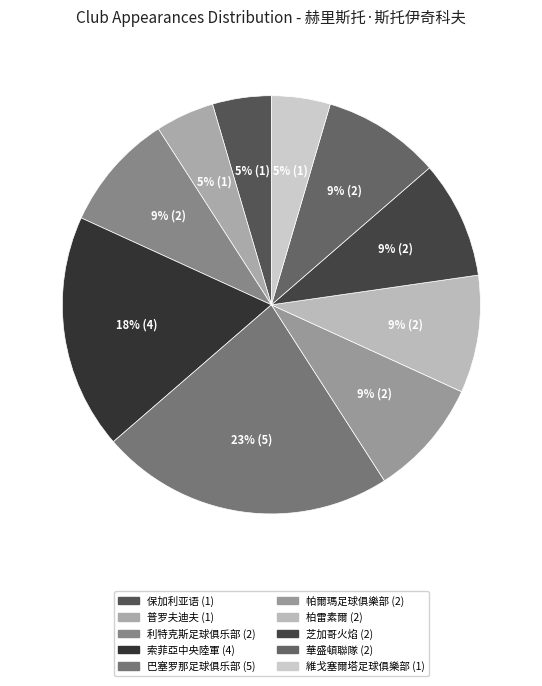

Is it true that 華盛頓聯隊 is 9% of the pie?

True